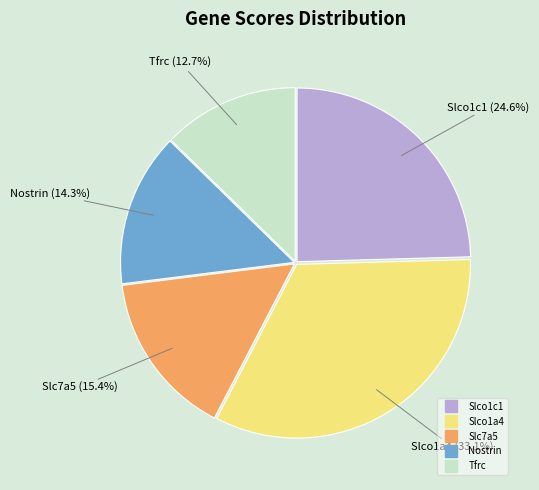

Which has a higher value, Tfrc or Slco1c1?

Slco1c1